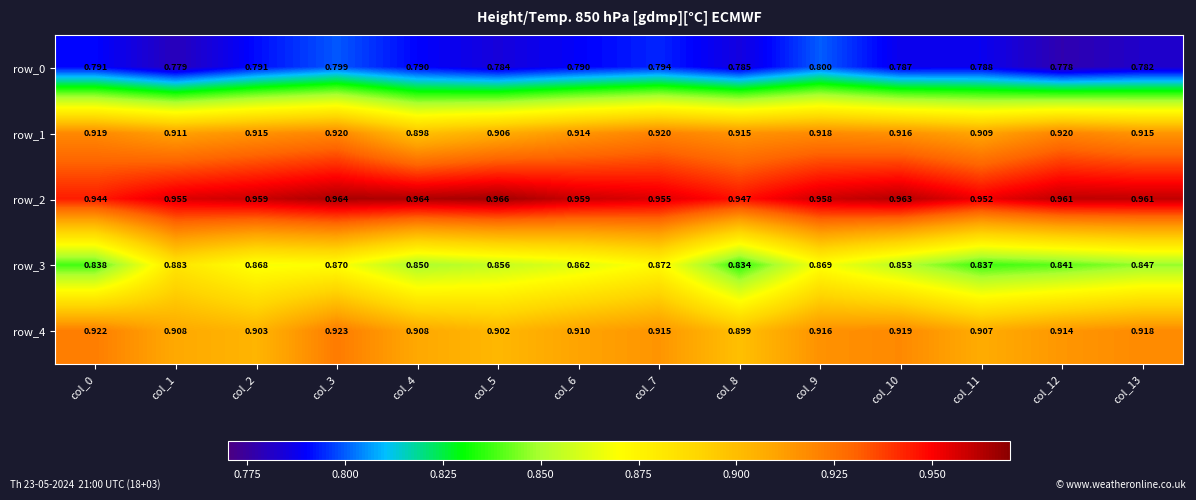

Is the value of row_0 at col_13 greater than the value of row_3 at col_13?

No